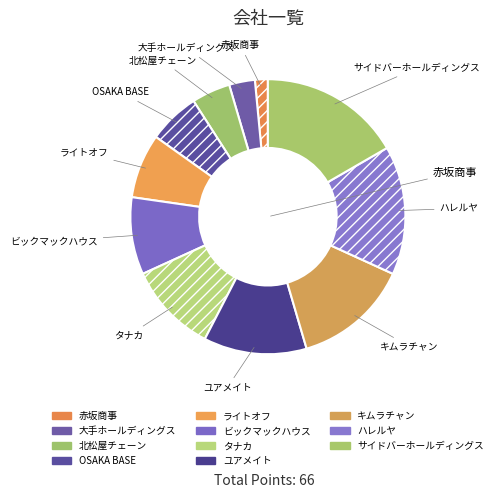

Which category has the smallest portion of the pie?

赤坂商事